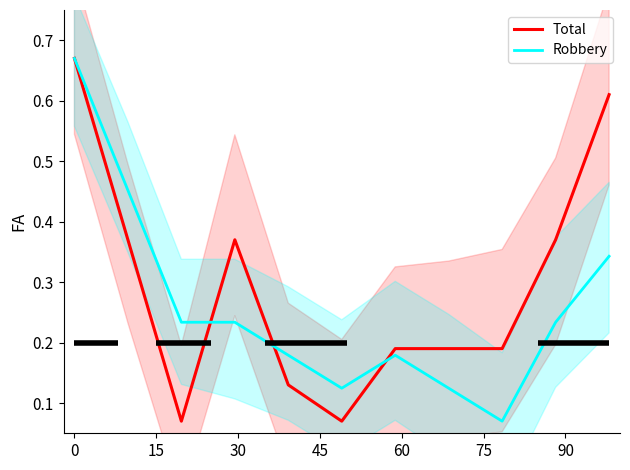

Count the Robbery values in the range 0 to 1.

11